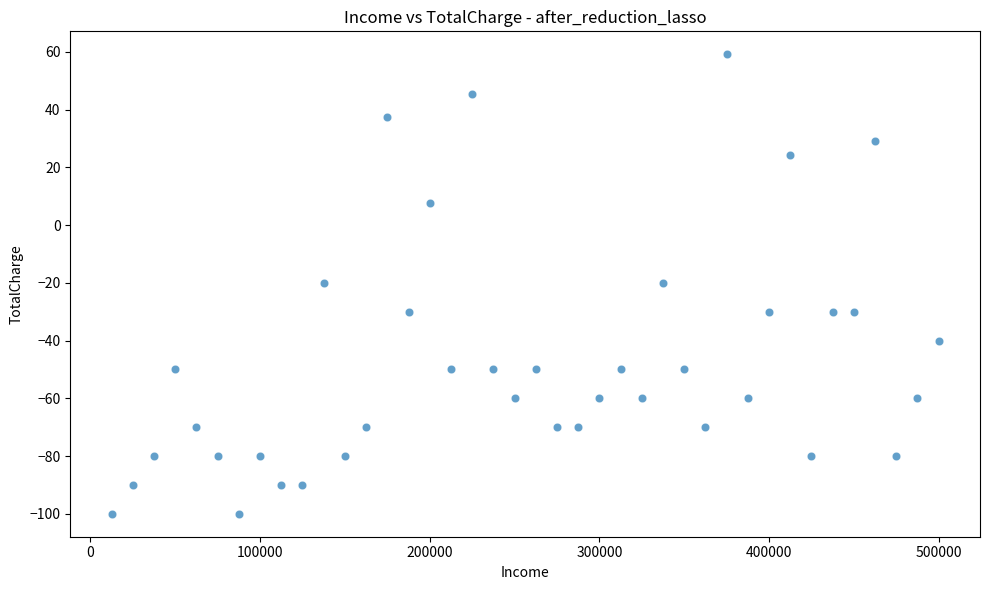

What is the range of X values (max minus min)?

487500.0